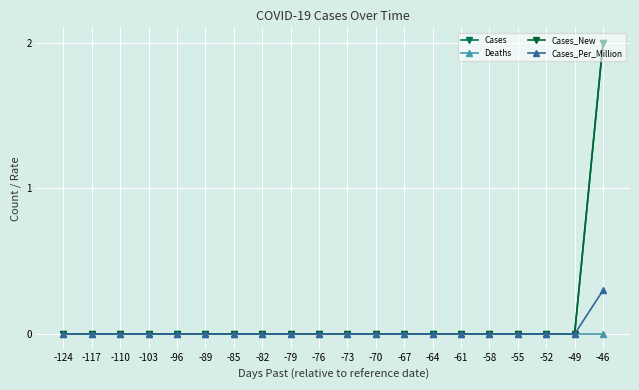

Does the chart have visible grid lines?

Yes